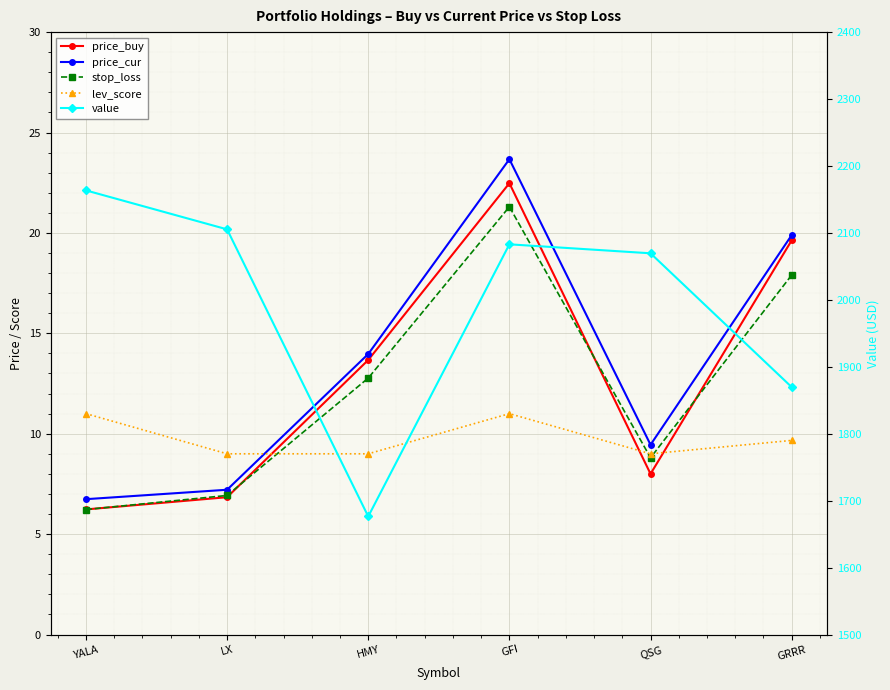

What is the sum of all value values?

11967.4